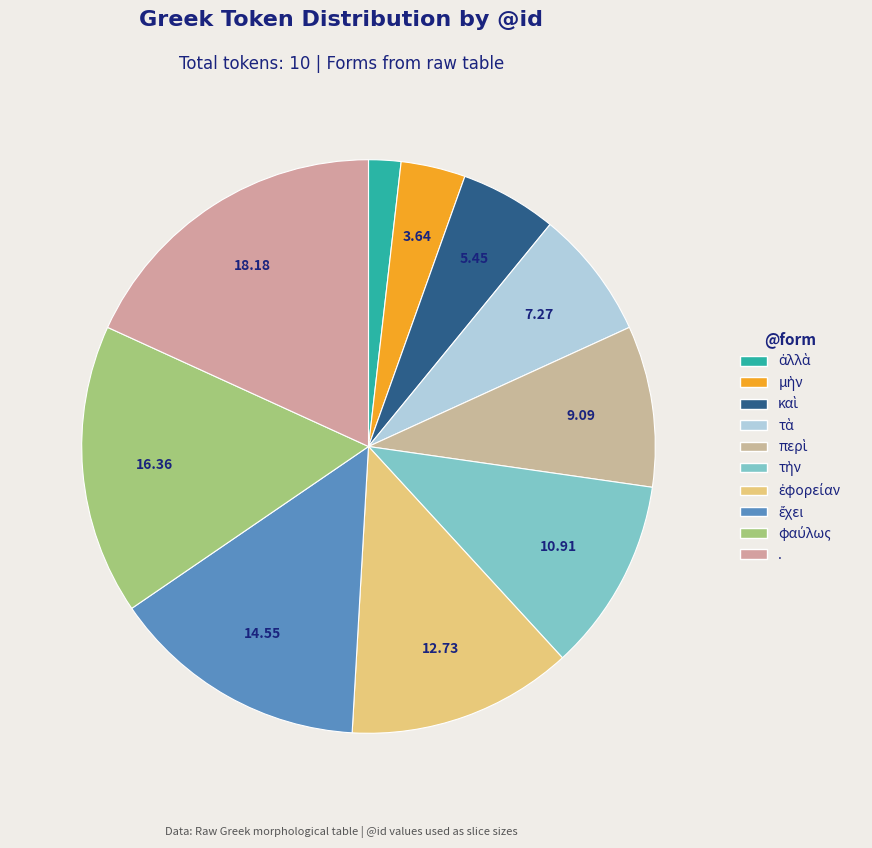

To the nearest percent, what is the average slice percentage?

10%